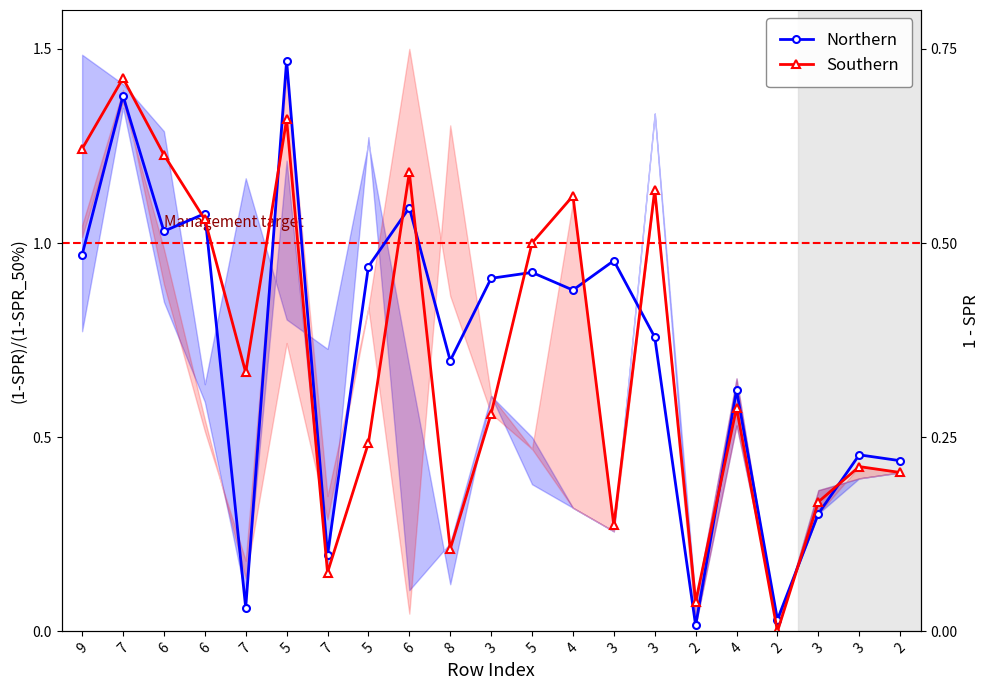

What is the difference between the second highest and minimum values in the Northern series?

1.4